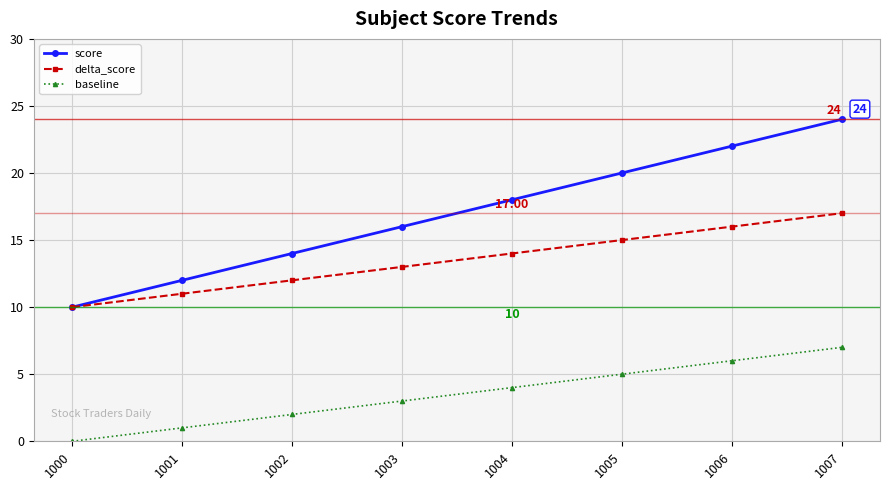

Between 1005 and 1007, which series saw the biggest shift?

score